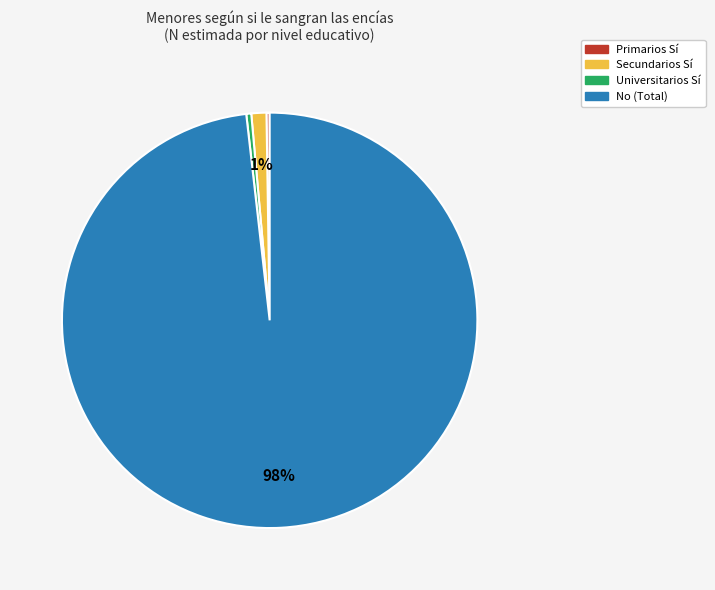

To the nearest percent, what percentage of the pie is Secundarios Sí?

1%